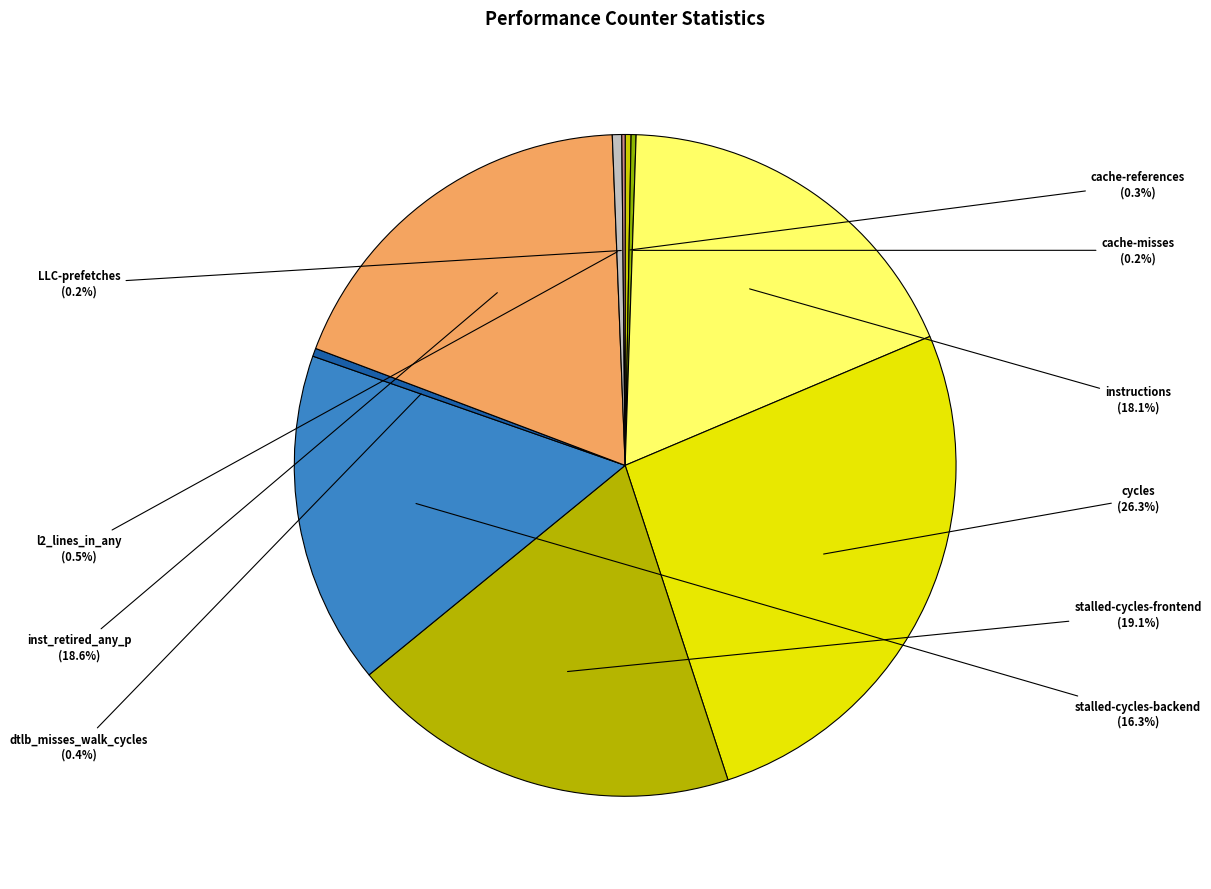

Between instructions and inst_retired_any_p, which is larger?

inst_retired_any_p